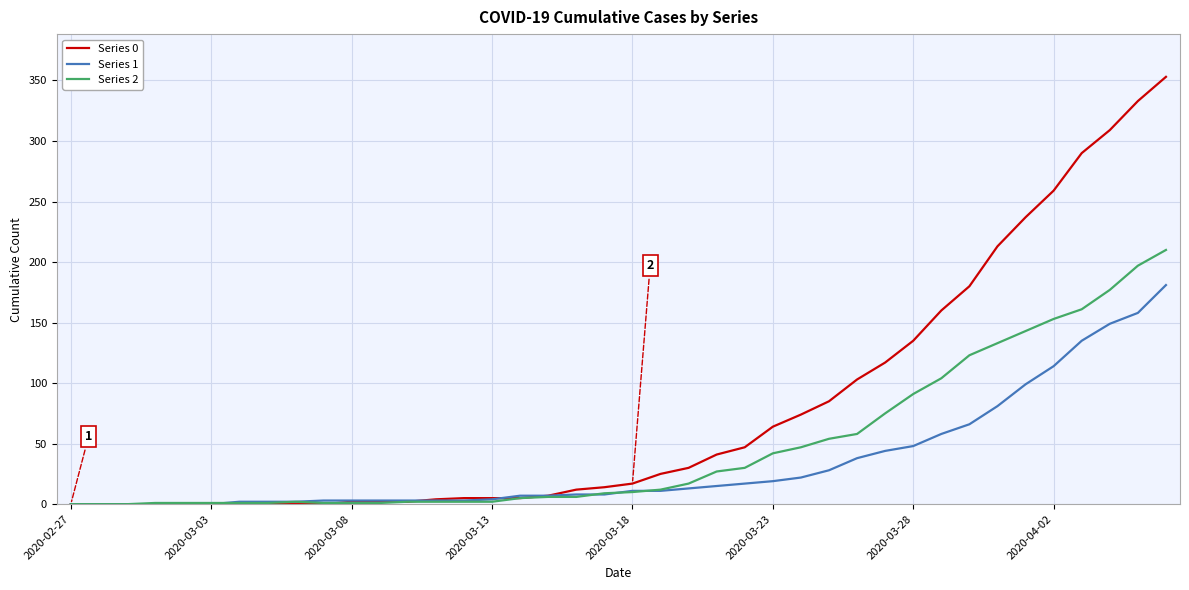

Rank the series by their average value, from lowest to highest.

Series 1, Series 2, Series 0